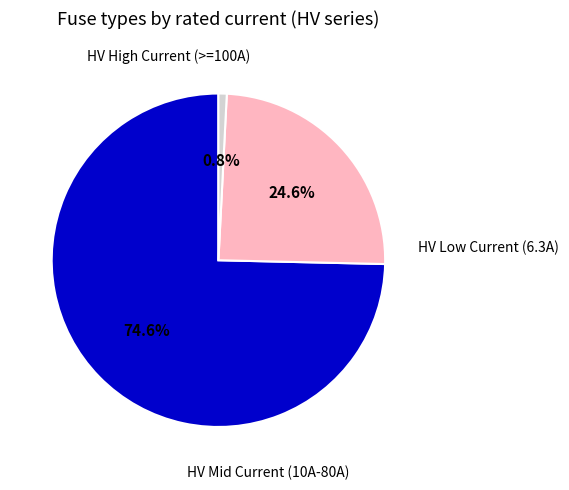

Is there a majority slice in this chart?

Yes